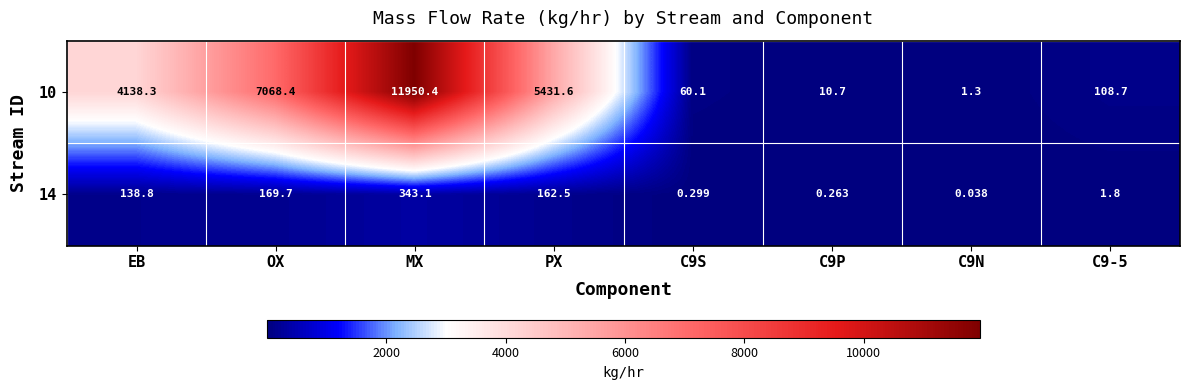

Where does the 14 series first go above 138?

EB